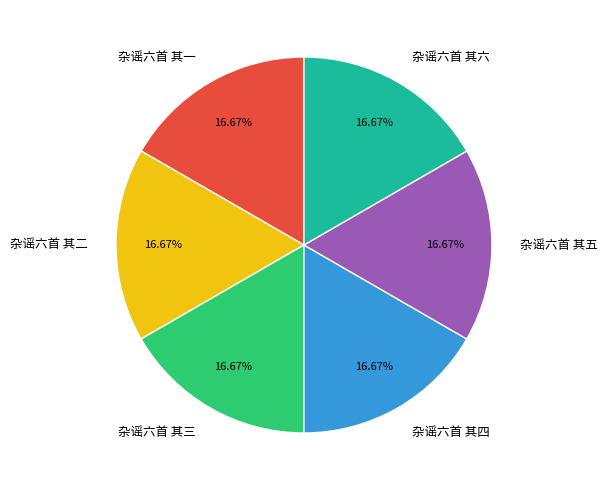

Do 杂谣六首 其四 and 杂谣六首 其一 together represent more than half of the pie?

No